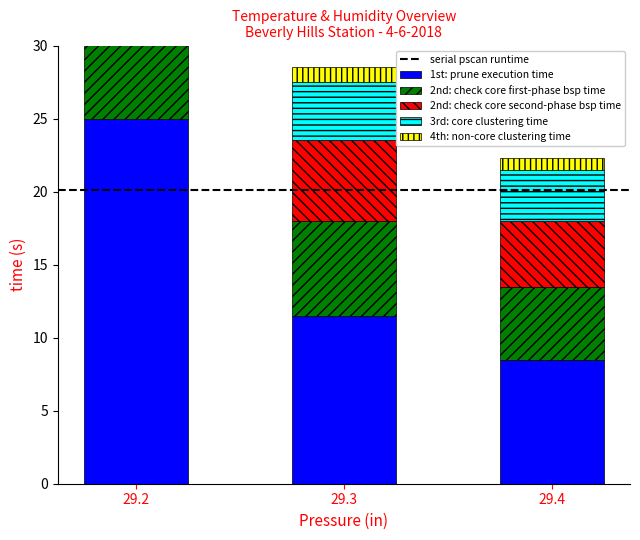

What is the approximate value of 1st: prune execution time at 29.2?

25.0